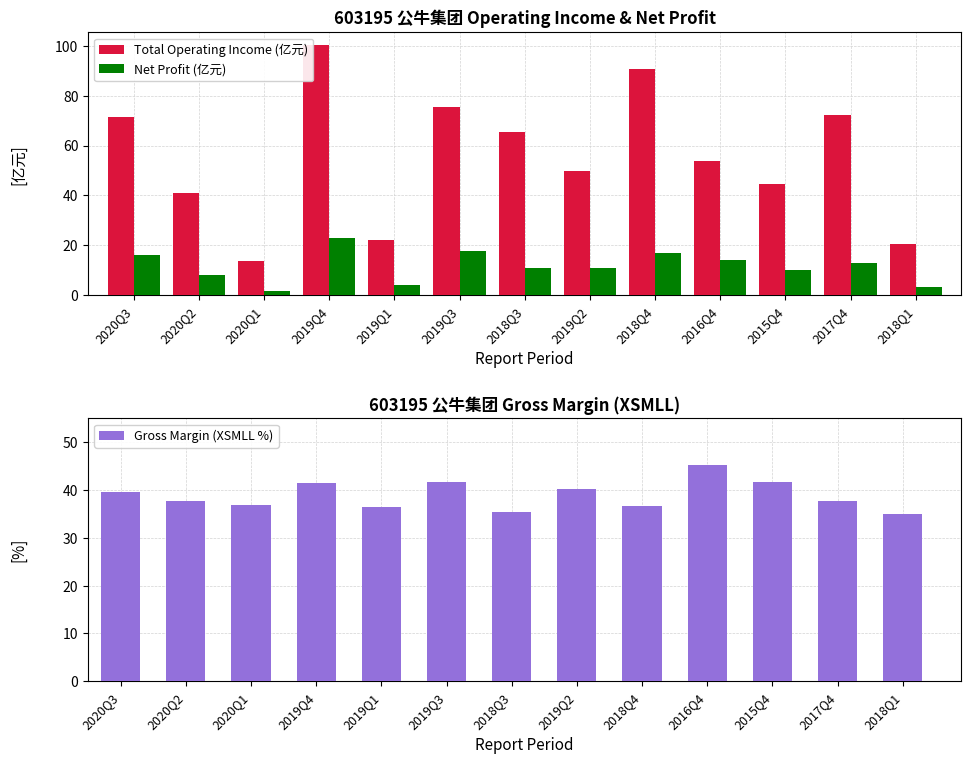

How many values in the Total Operating Income (亿元) series exceed 53?

7